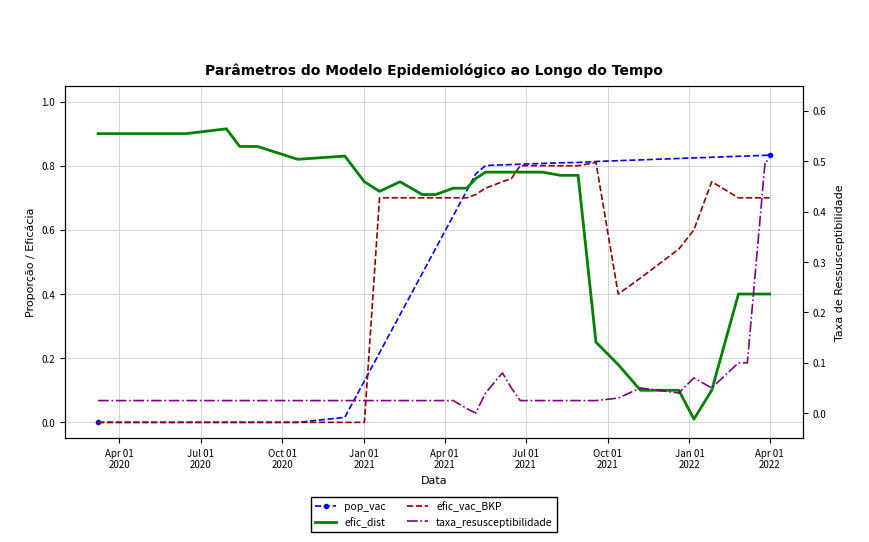

In taxa_resusceptibilidade, how many points are higher than both neighbors (excluding endpoints)?

3